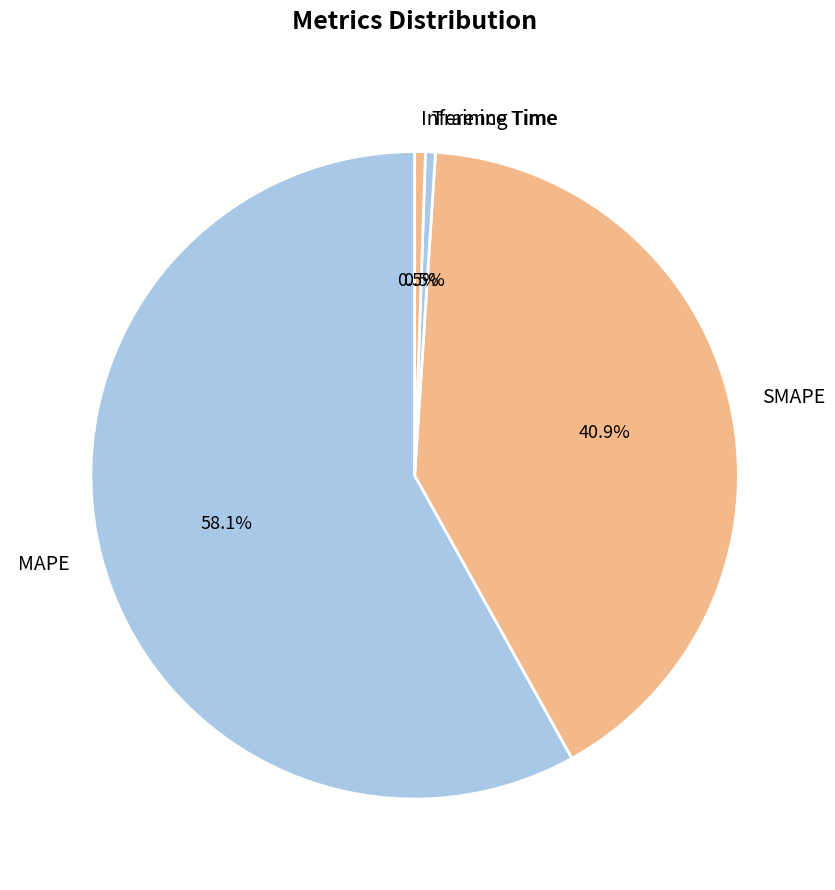

What is the total percentage of Training Time and MAPE?

58.6%